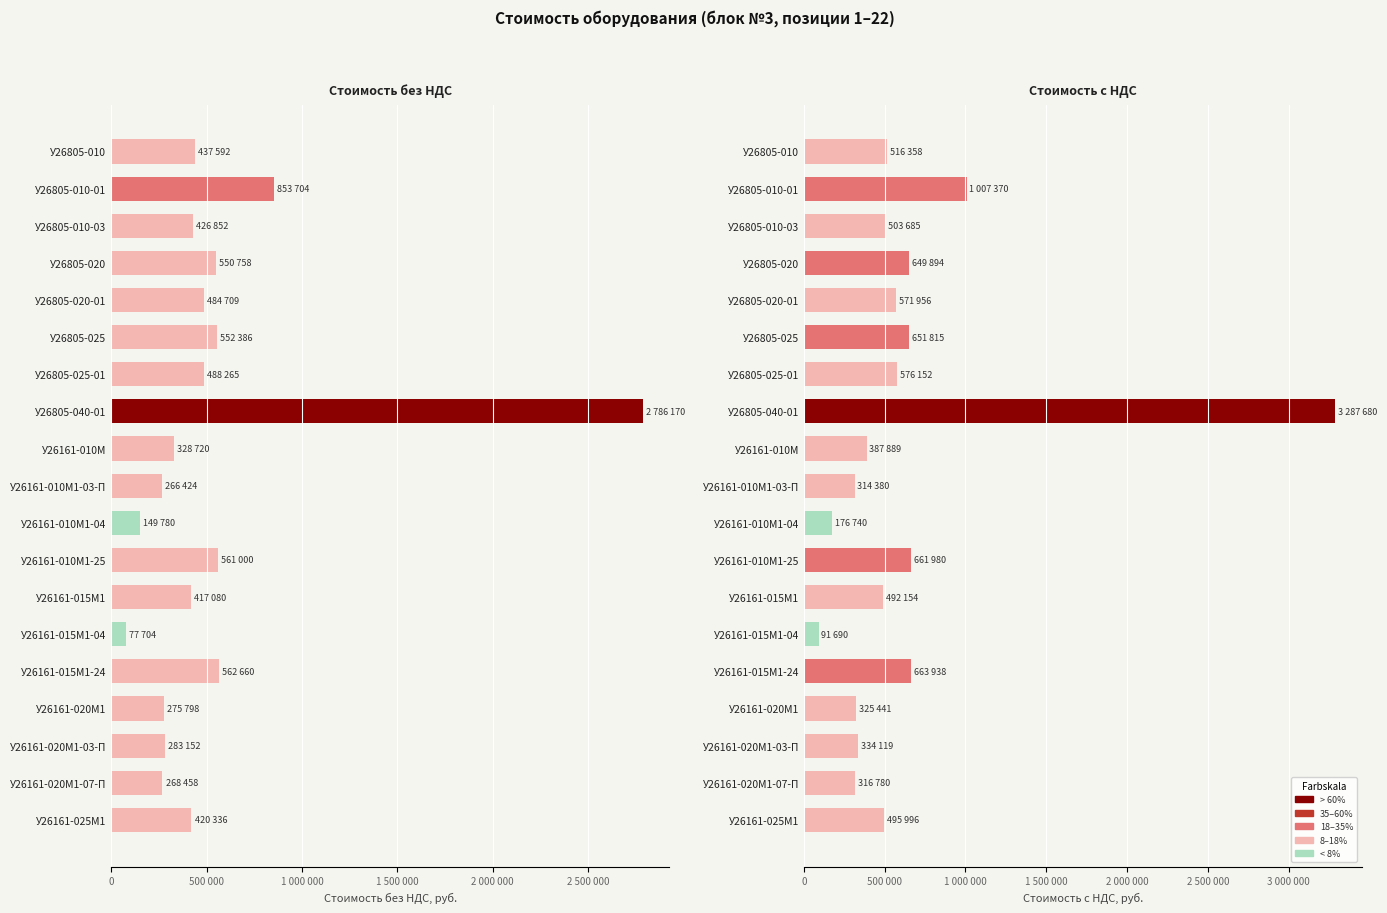

What position from the left is У26161-015М1-04?

14